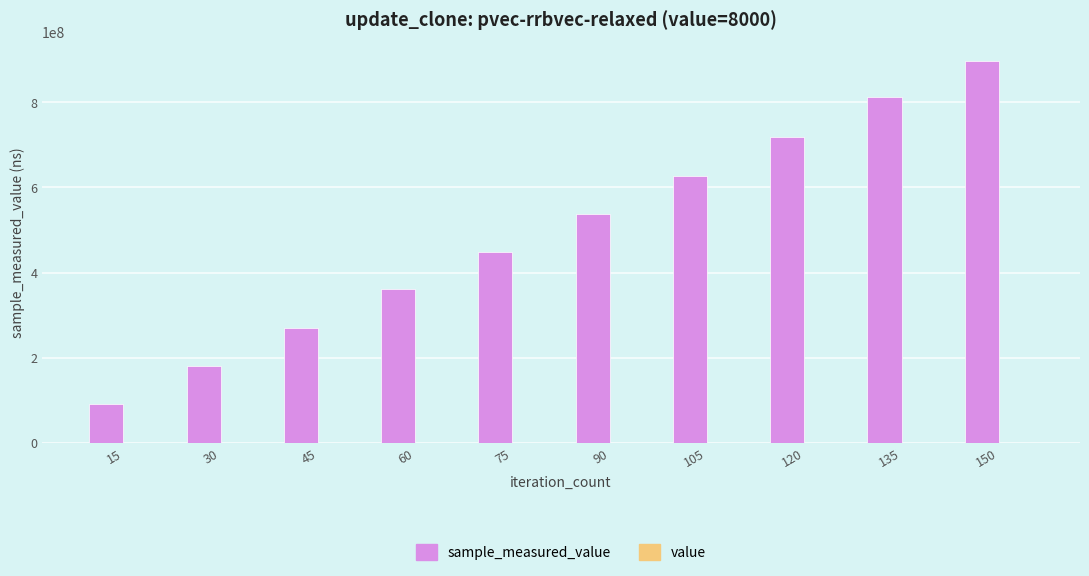

At which category is the sum across all series the highest?

150